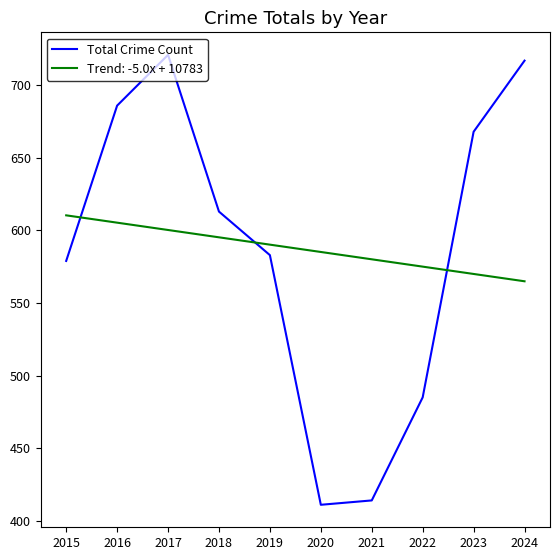

List the series in order of their peak value, lowest first.

Trend: -5.0x + 10783, Total Crime Count